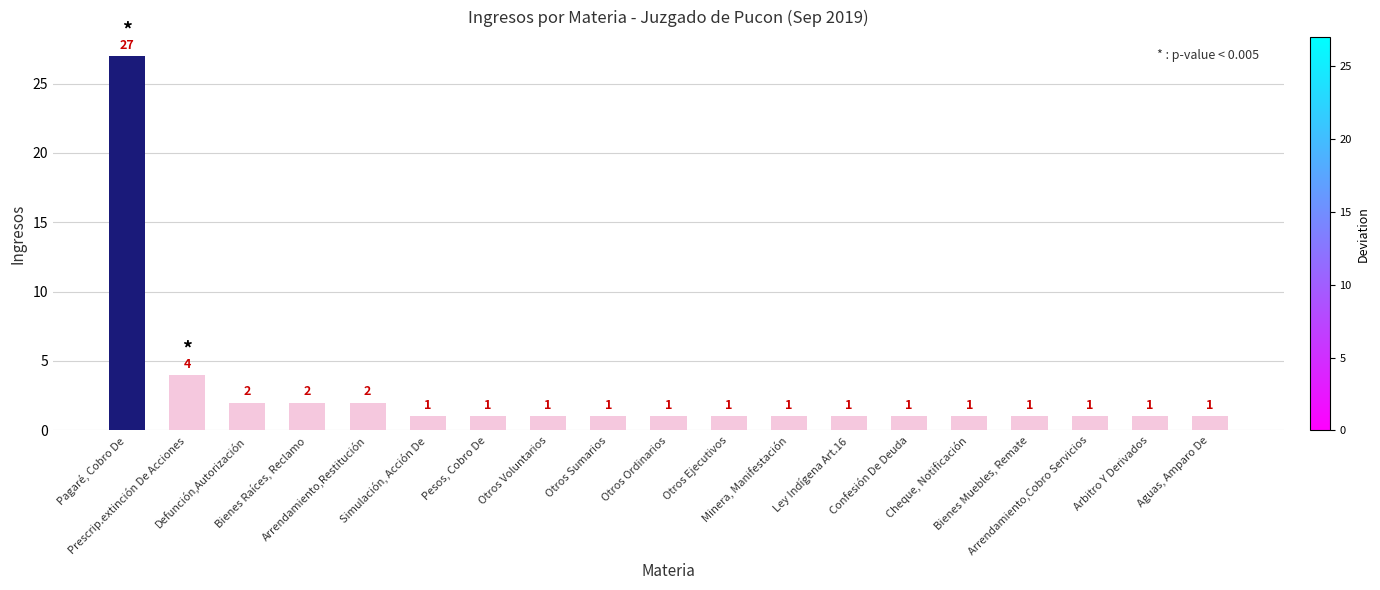

Reading right to left, list all the values displayed in this chart.

Aguas, Amparo De=1	Arbitro Y Derivados=1	Arrendamiento,Cobro Servicios=1	Bienes Muebles, Remate=1	Cheque, Notificación=1	Confesión De Deuda=1	Ley Indígena Art.16=1	Minera, Manifestación=1	Otros Ejecutivos=1	Otros Ordinarios=1	Otros Sumarios=1	Otros Voluntarios=1	Pesos, Cobro De=1	Simulación, Acción De=1	Arrendamiento,Restitución=2	Bienes Raíces, Reclamo=2	Defunción,Autorización=2	Prescrip.extinción De Acciones=4	Pagaré, Cobro De=27